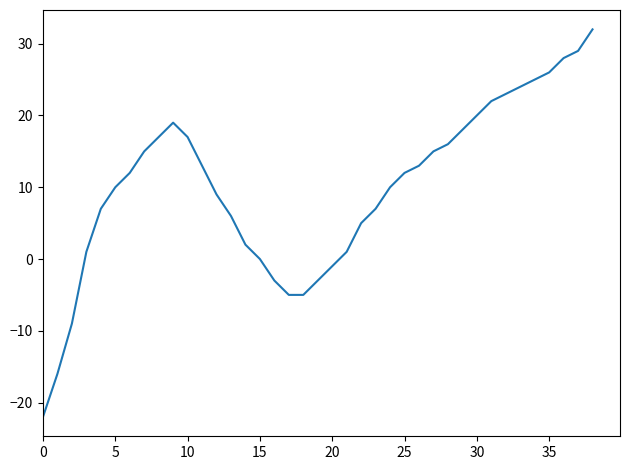

What is the minimum value shown in the chart?

-22